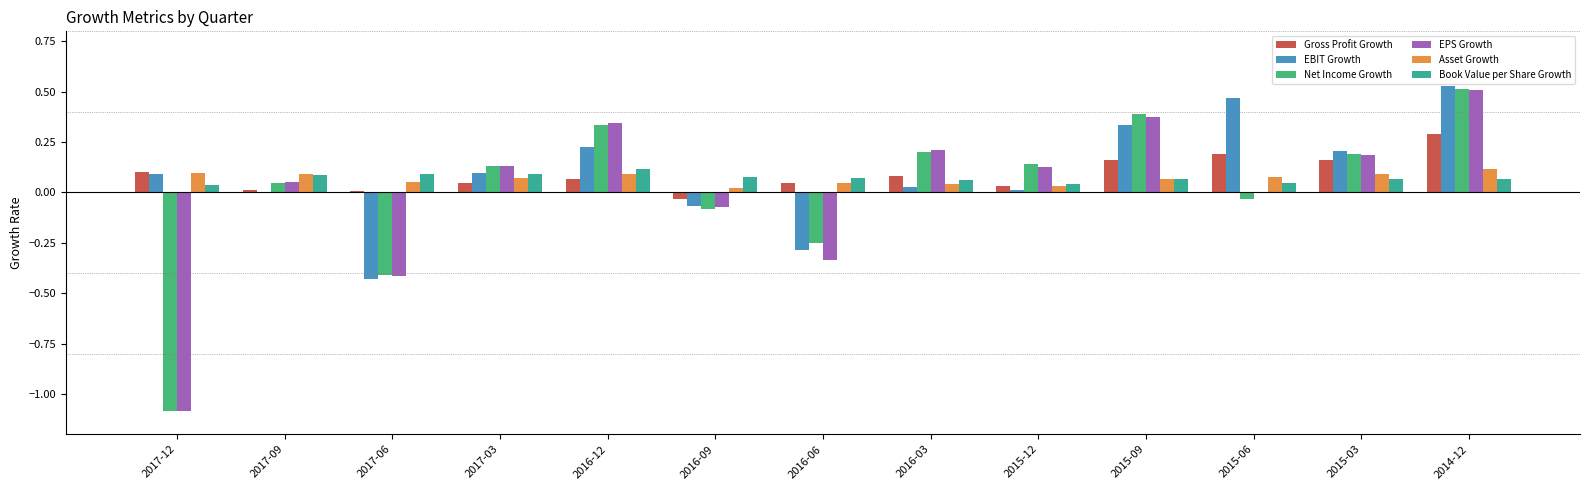

At which category is the sum across all series the highest?

2014-12